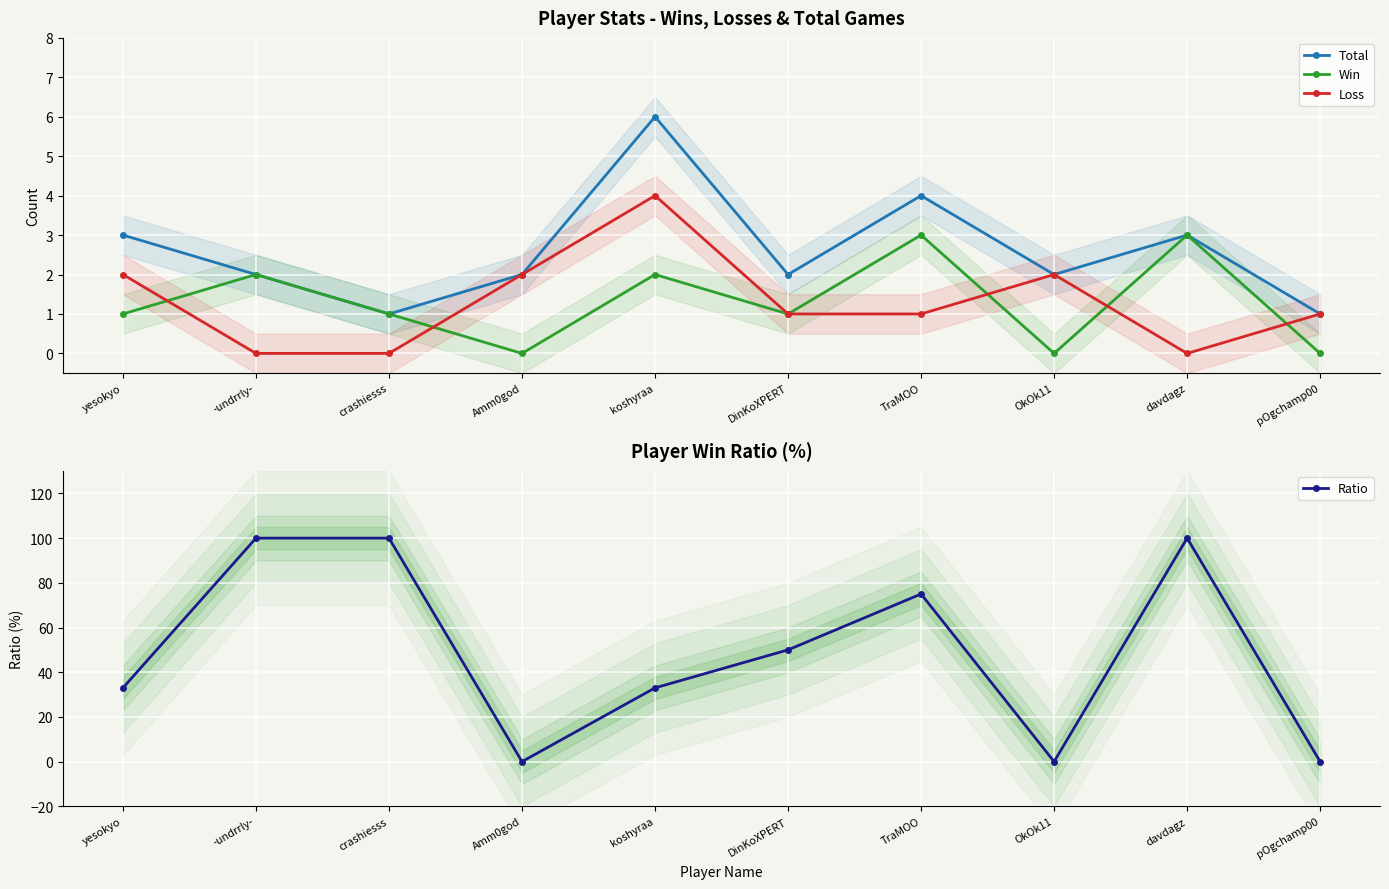

Reading left to right, extract all data points from this chart.

Total: yesokyo=3	-undrrly-=2	crashiesss=1	Amm0god=2	koshyraa=6	DinKoXPERT=2	TraMOO=4	OkOk11=2	davdagz=3	pOgchamp00=1
Win: yesokyo=1	-undrrly-=2	crashiesss=1	Amm0god=0	koshyraa=2	DinKoXPERT=1	TraMOO=3	OkOk11=0	davdagz=3	pOgchamp00=0
Loss: yesokyo=2	-undrrly-=0	crashiesss=0	Amm0god=2	koshyraa=4	DinKoXPERT=1	TraMOO=1	OkOk11=2	davdagz=0	pOgchamp00=1
Ratio: yesokyo=33	-undrrly-=100	crashiesss=100	Amm0god=0	koshyraa=33	DinKoXPERT=50	TraMOO=75	OkOk11=0	davdagz=100	pOgchamp00=0